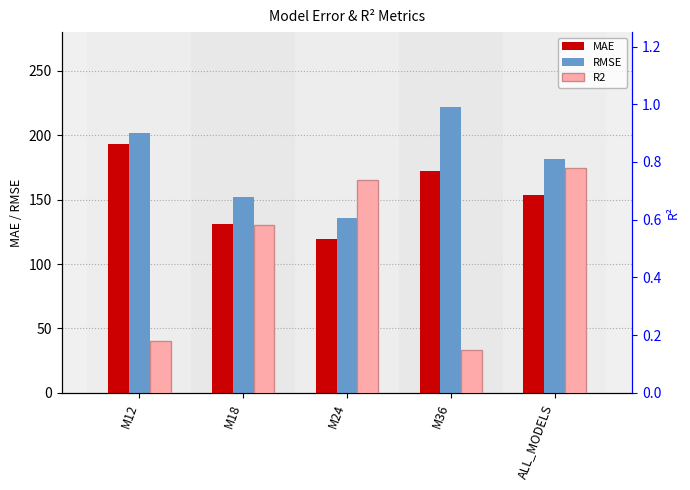

Rank the categories by MAE value from highest to lowest.

M12, M36, ALL_MODELS, M18, M24